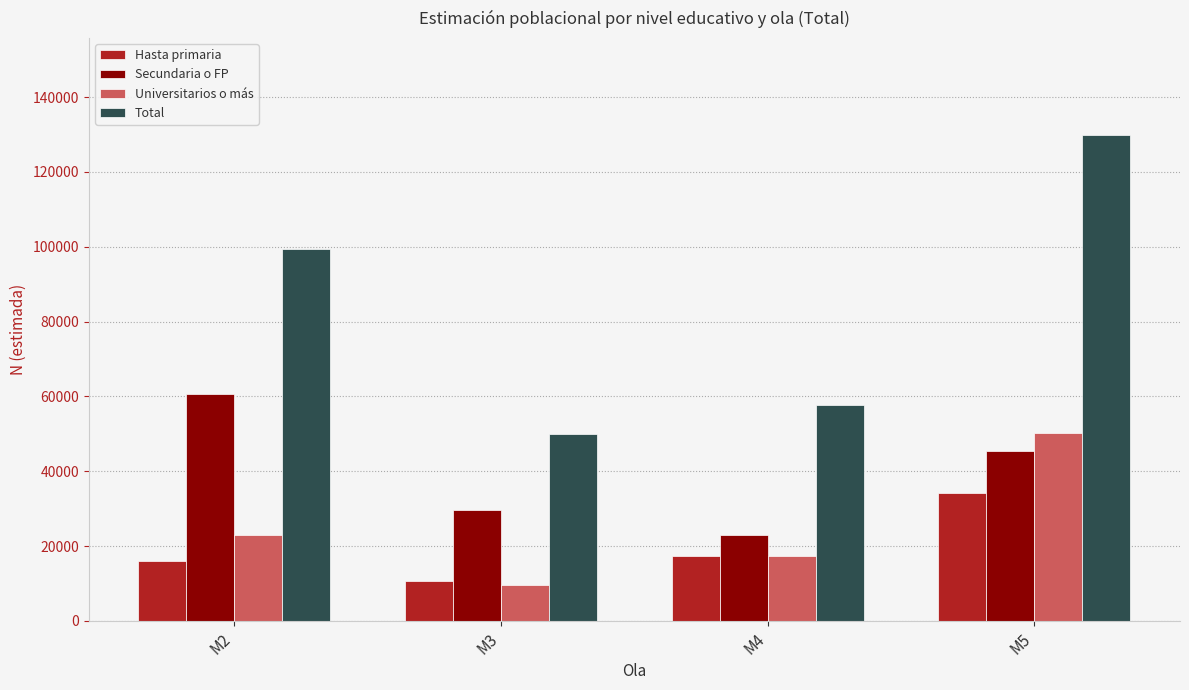

What is the difference between the highest and lowest values at M4?

40498